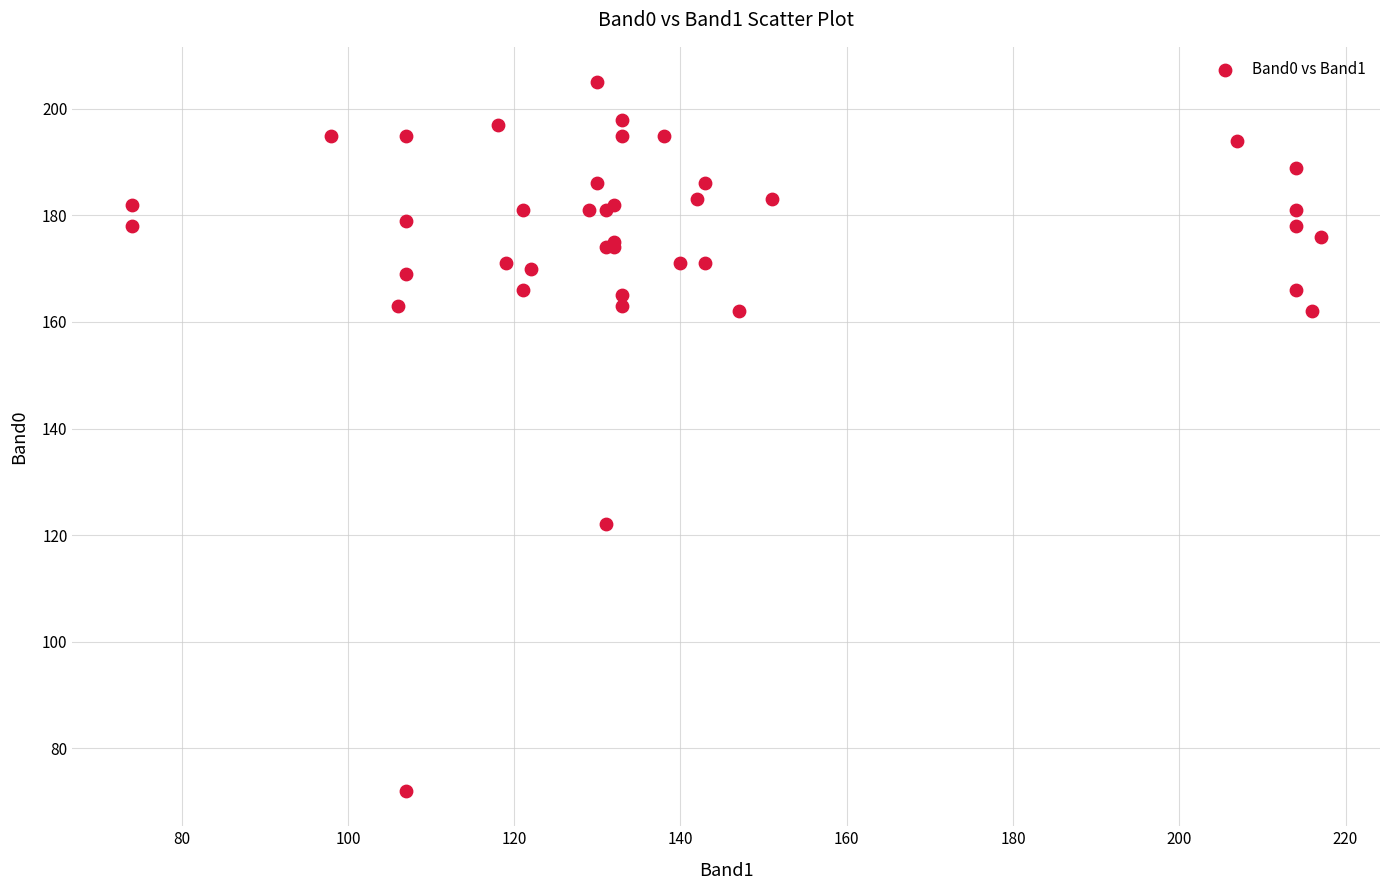

What Y value in the scatter plot is closest to 138?

122